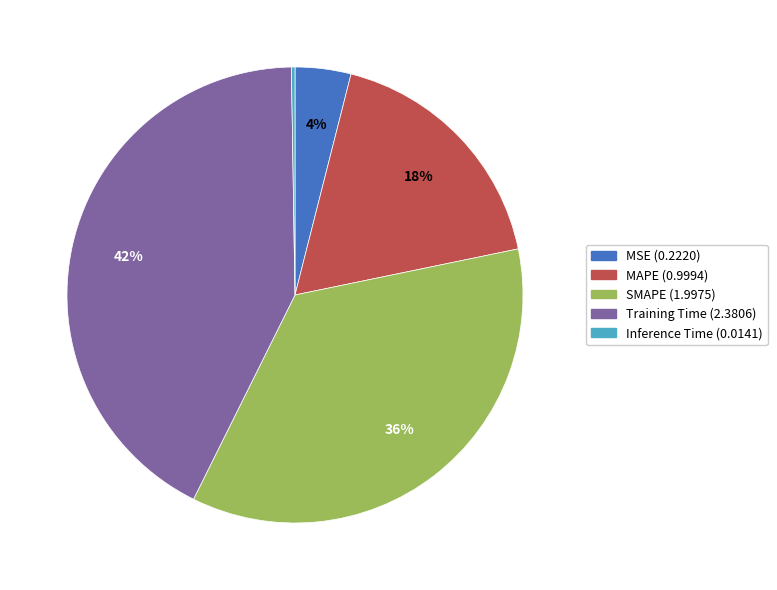

Which has a higher value, MAPE or Training Time?

Training Time